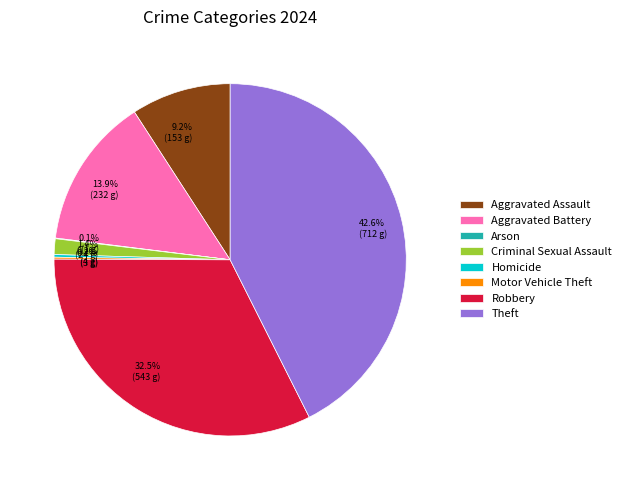

Which slice is the largest?

Theft